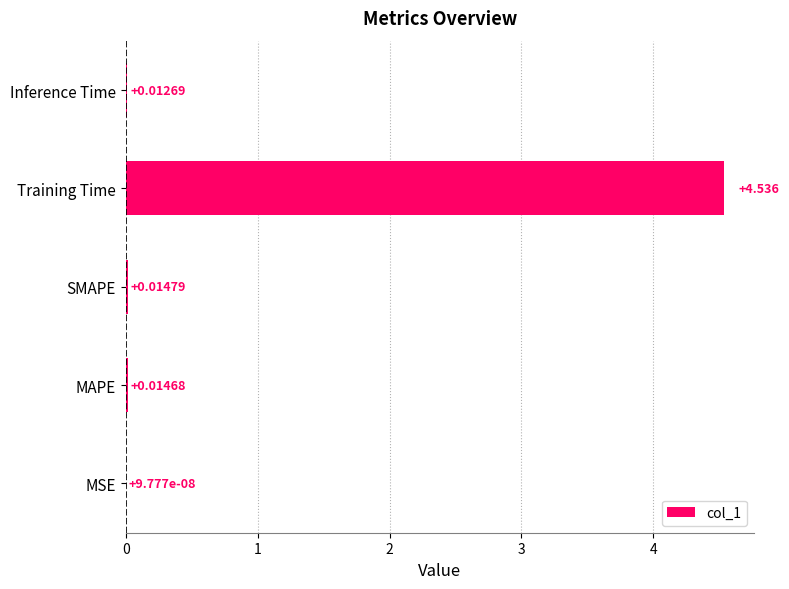

At which category does the chart reach its peak across all series?

Training Time